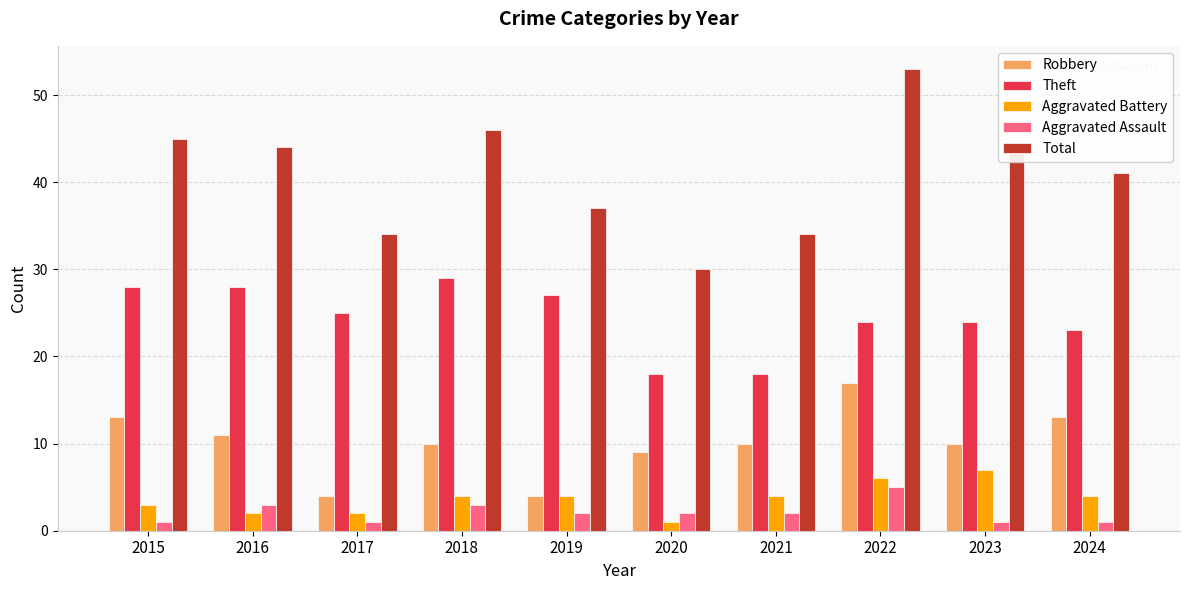

Reading left to right, extract all data points from this chart.

Robbery: 2015=13	2016=11	2017=4	2018=10	2019=4	2020=9	2021=10	2022=17	2023=10	2024=13
Theft: 2015=28	2016=28	2017=25	2018=29	2019=27	2020=18	2021=18	2022=24	2023=24	2024=23
Aggravated Battery: 2015=3	2016=2	2017=2	2018=4	2019=4	2020=1	2021=4	2022=6	2023=7	2024=4
Aggravated Assault: 2015=1	2016=3	2017=1	2018=3	2019=2	2020=2	2021=2	2022=5	2023=1	2024=1
Total: 2015=45	2016=44	2017=34	2018=46	2019=37	2020=30	2021=34	2022=53	2023=44	2024=41